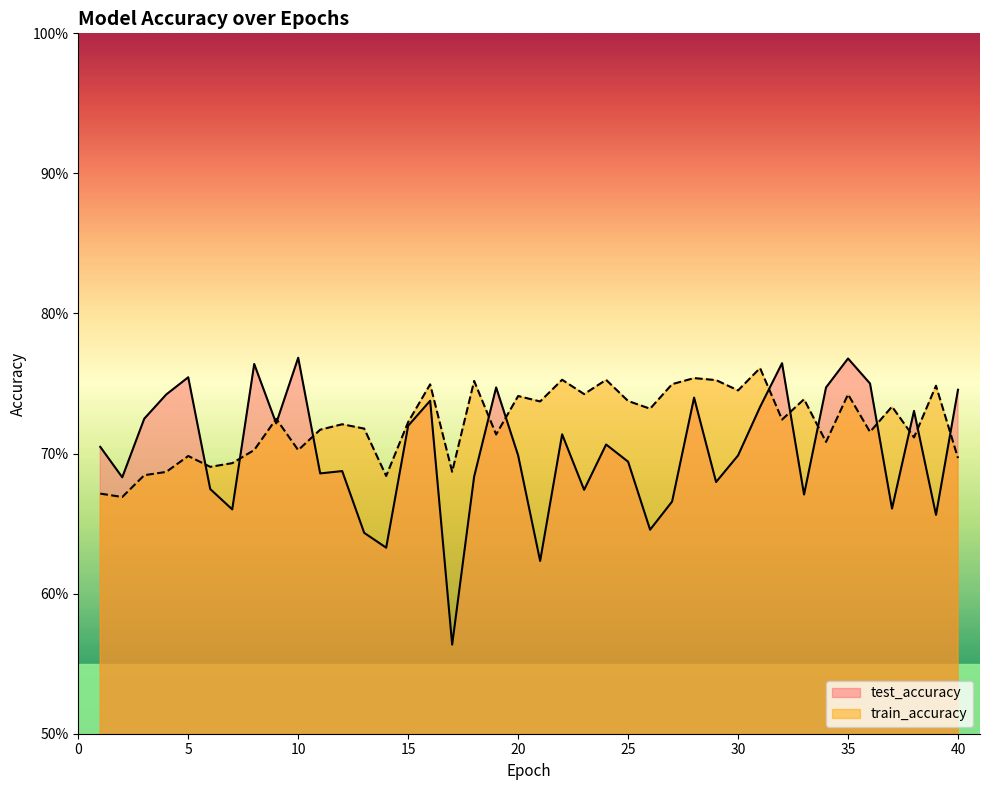

List the labels in order of test_accuracy value, largest first.

10, 35, 32, 8, 5, 36, 19, 34, 40, 4, 28, 16, 31, 38, 3, 9, 15, 22, 24, 1, 20, 30, 25, 12, 11, 18, 2, 29, 6, 23, 33, 27, 37, 7, 39, 26, 13, 14, 21, 17